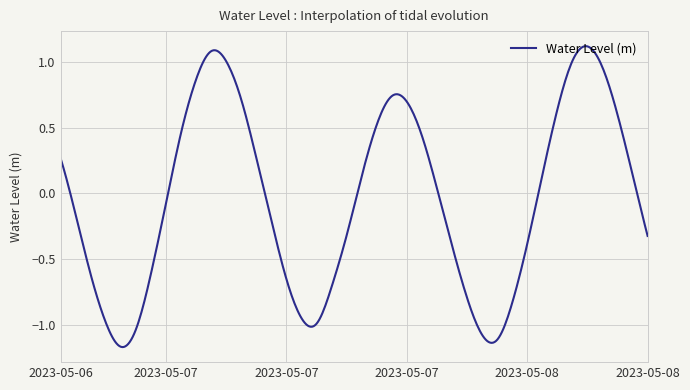

What is the difference between the maximum and minimum values?

2.3